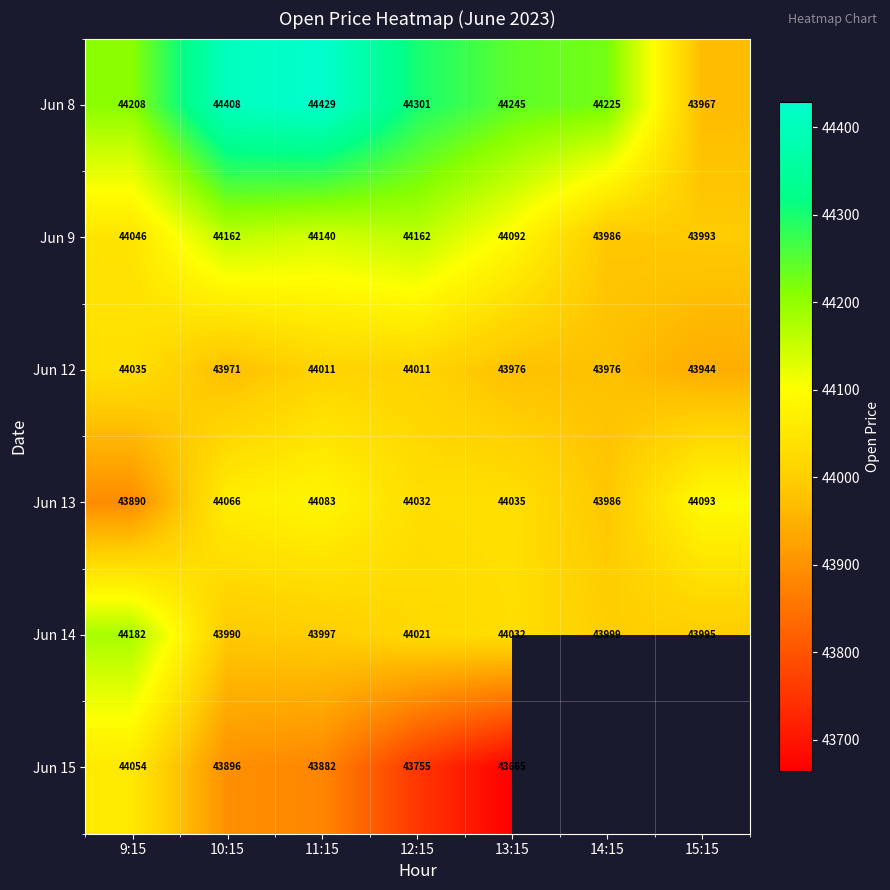

How many series are shown in this chart?

6